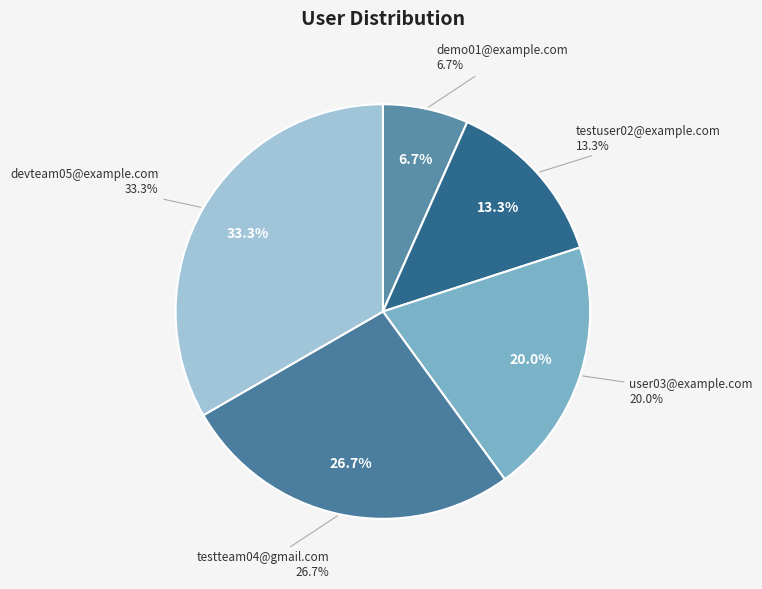

To the nearest percent, what is the combined percentage of testteam04@gmail.com and user03@example.com?

47%